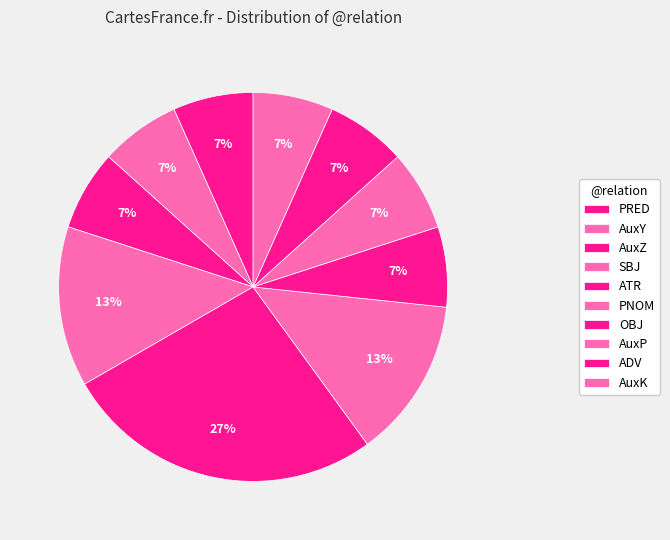

To the nearest percent, what is the difference between the largest and smallest slice percentages?

20%